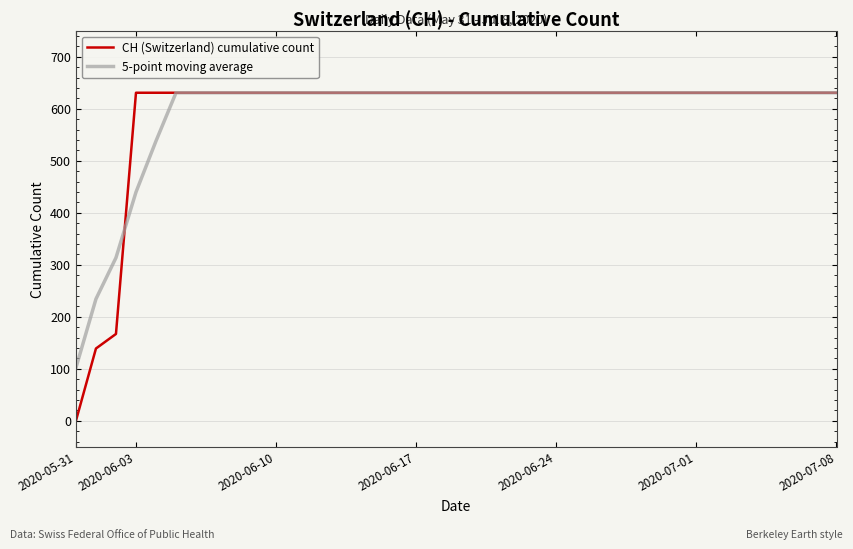

What is the lowest value of the 5-point moving average series?

102.0